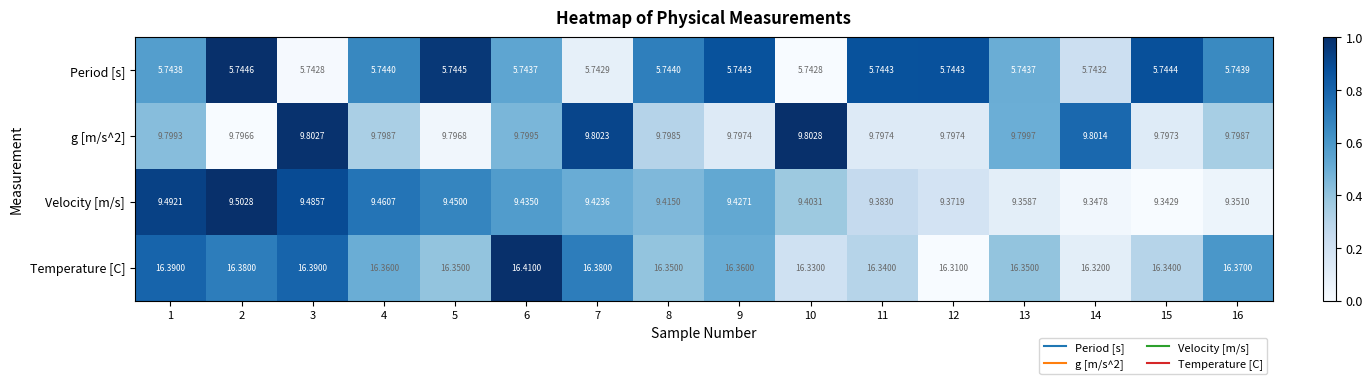

Is the value of Velocity [m/s] at 13 greater than the value of Temperature [C] at 14?

No